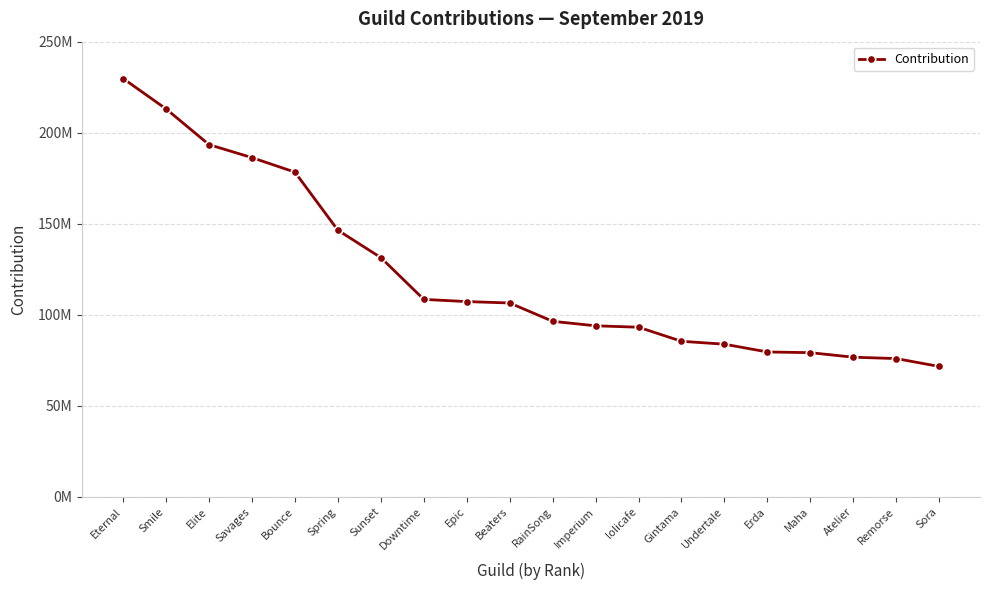

What is the change in value from Smile to Gintama?

-127638598